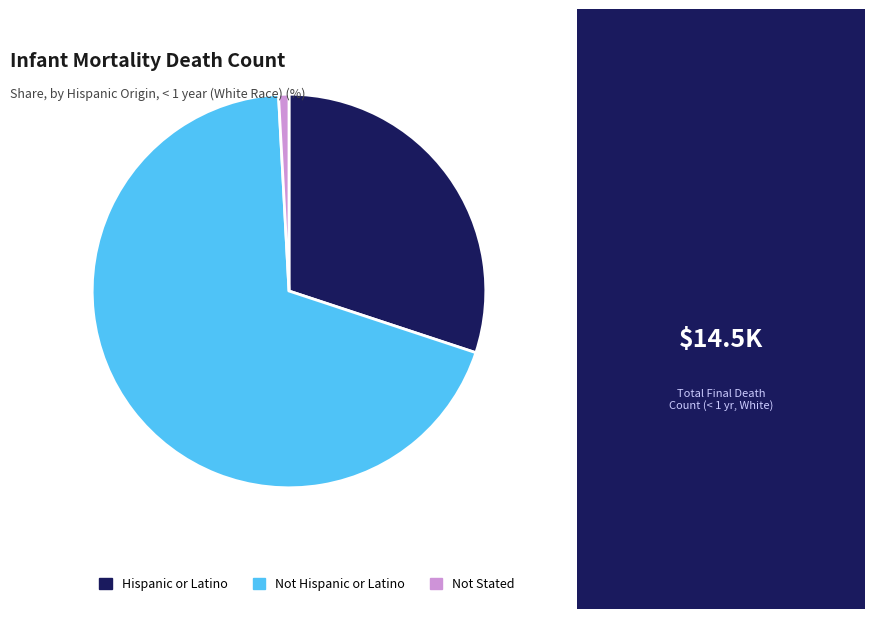

Is the sum of Not Hispanic or Latino and Hispanic or Latino greater than half?

Yes